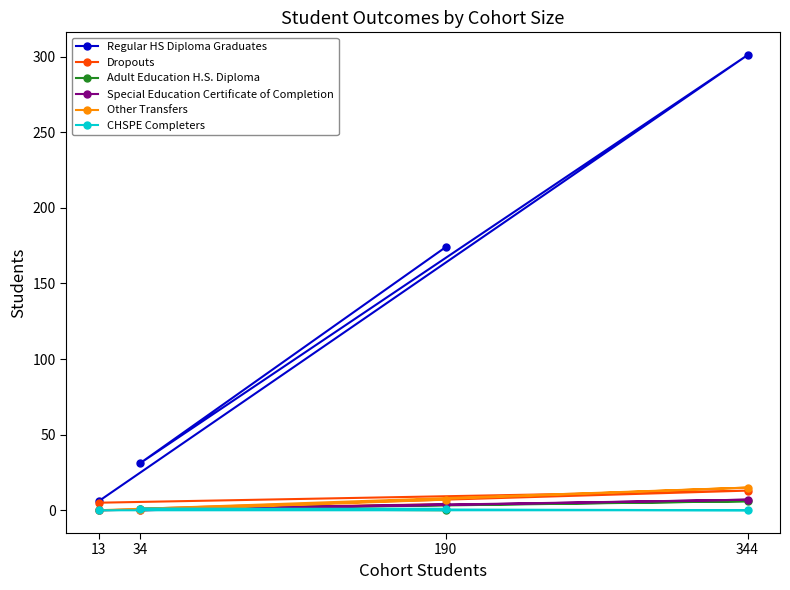

Which category has the lowest value in the Special Education Certificate of Completion series?

34